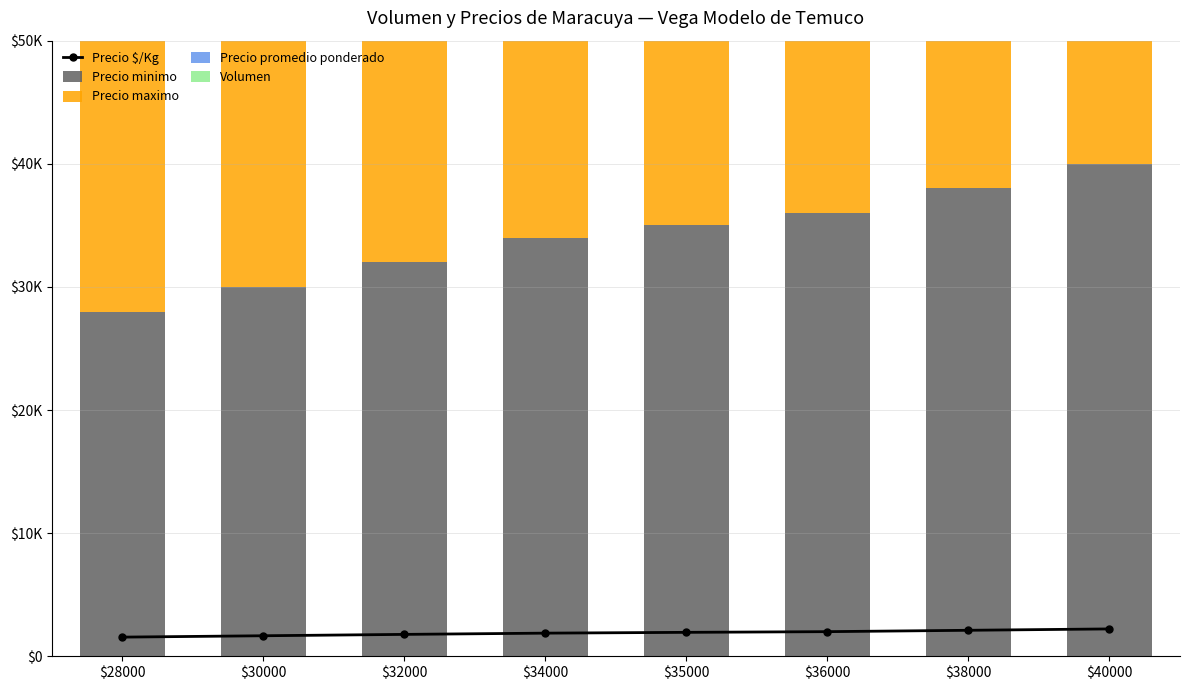

At which category is the sum across all series the highest?

$35000